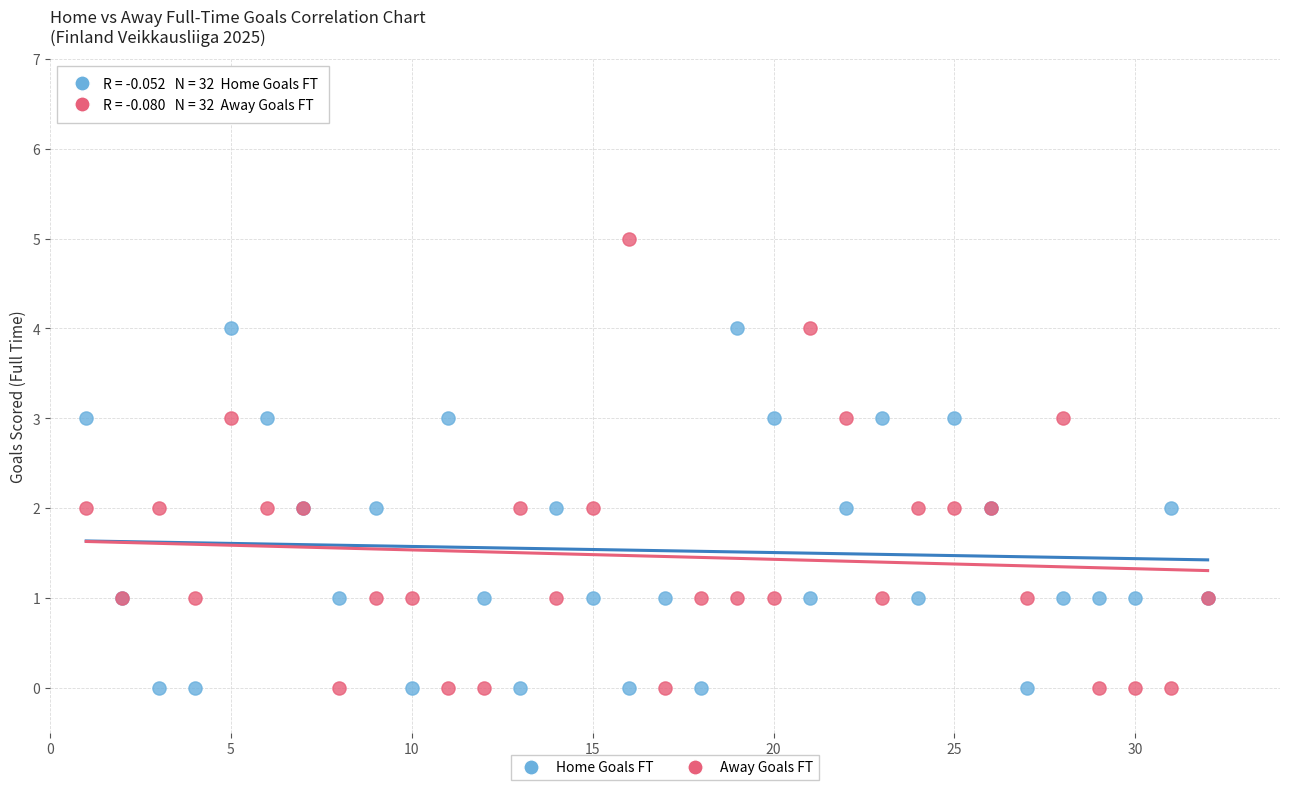

Which series contains the highest Y value?

Away Goals FT